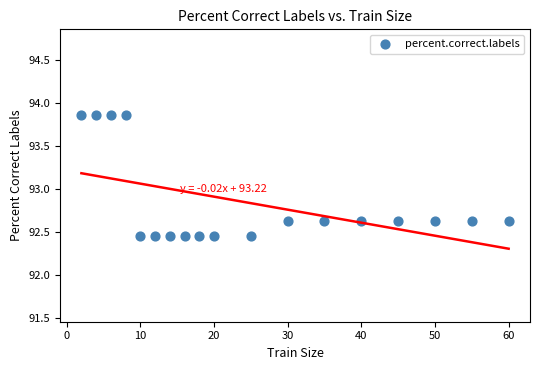

What is the range of X values (max minus min)?

58.0